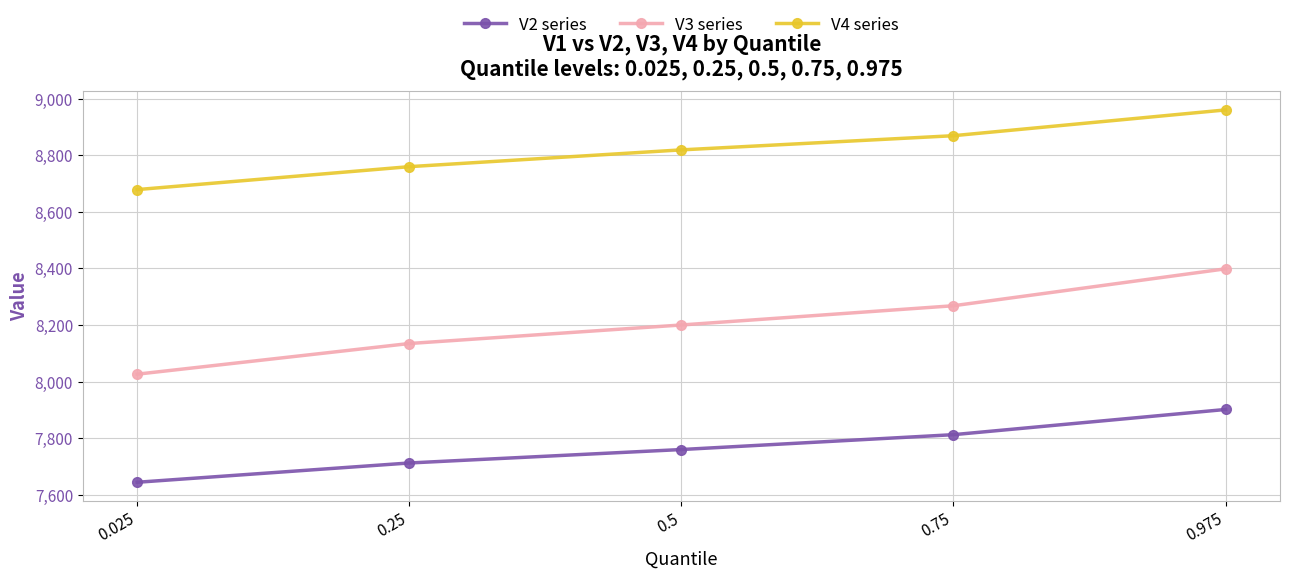

What value does the V4 series series have at 0.975?

8959.7